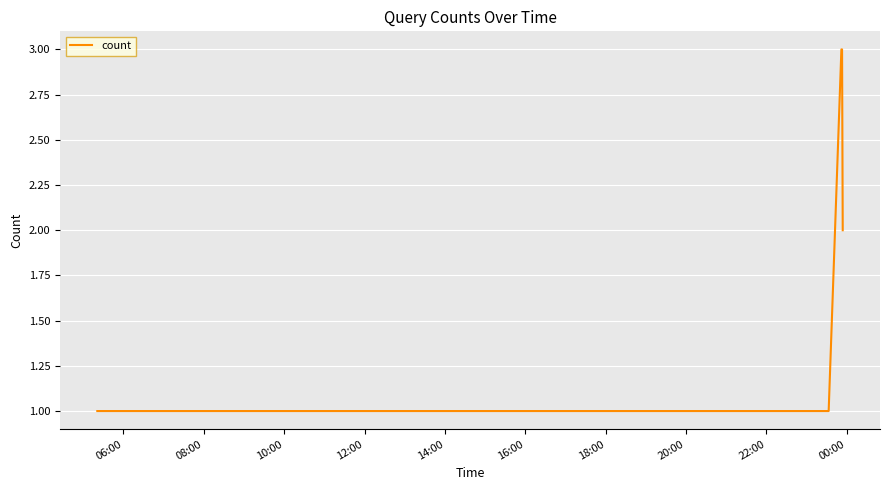

What is the greatest value displayed?

3